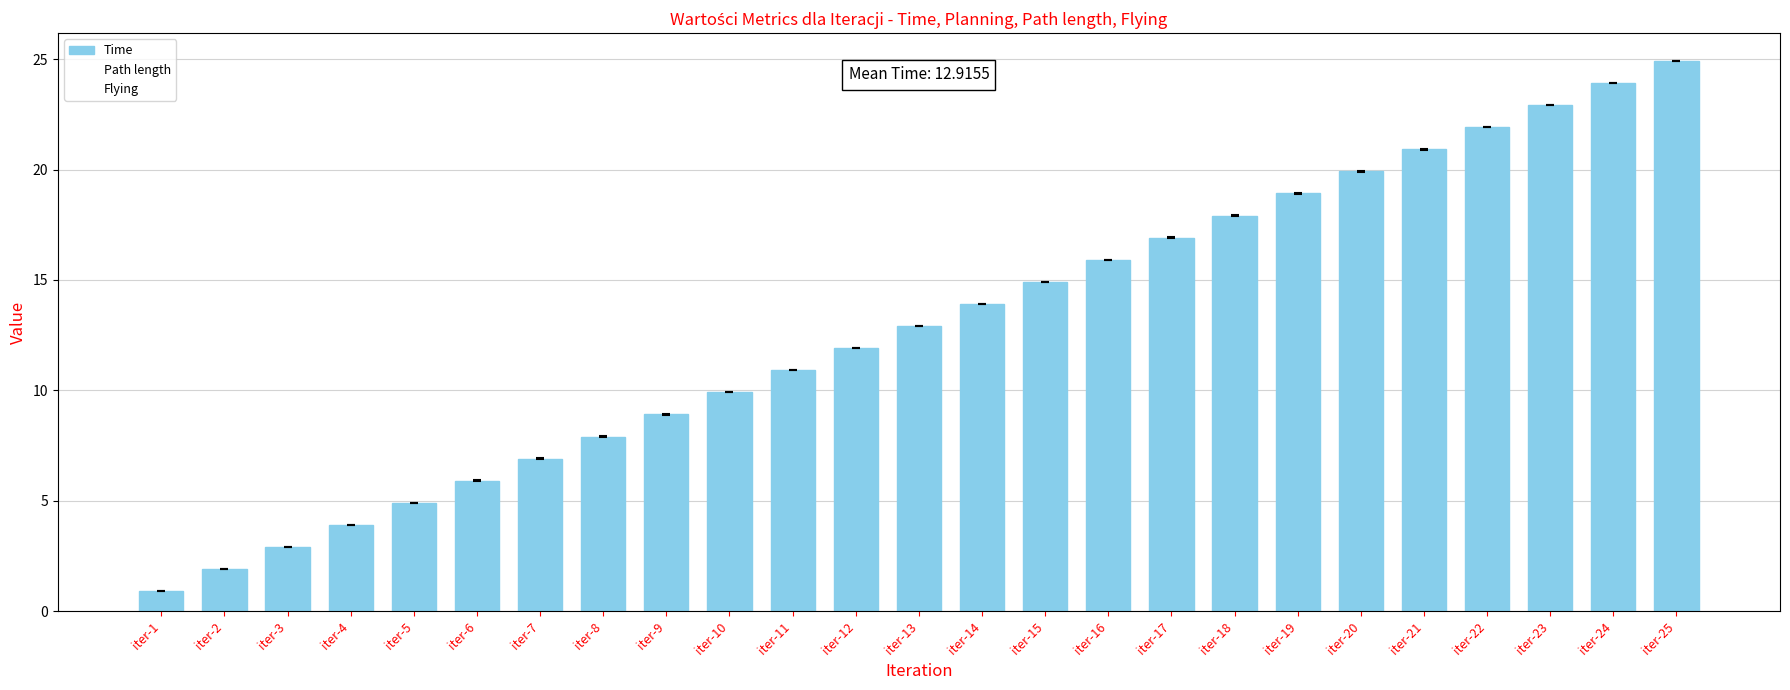

Does the chart contain any negative values?

No